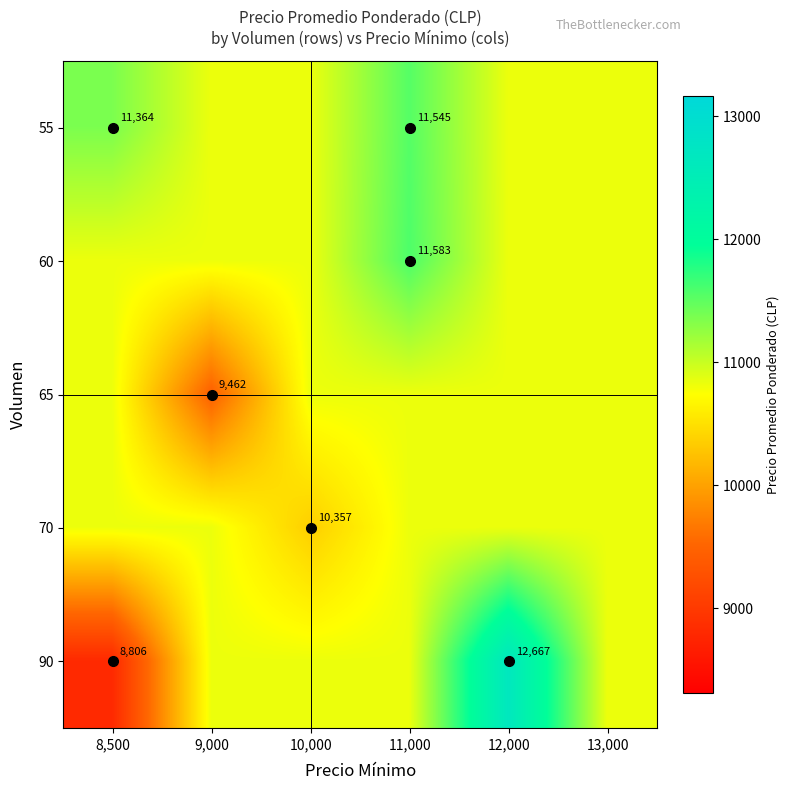

Which label corresponds to the smallest value in the chart?

8,500